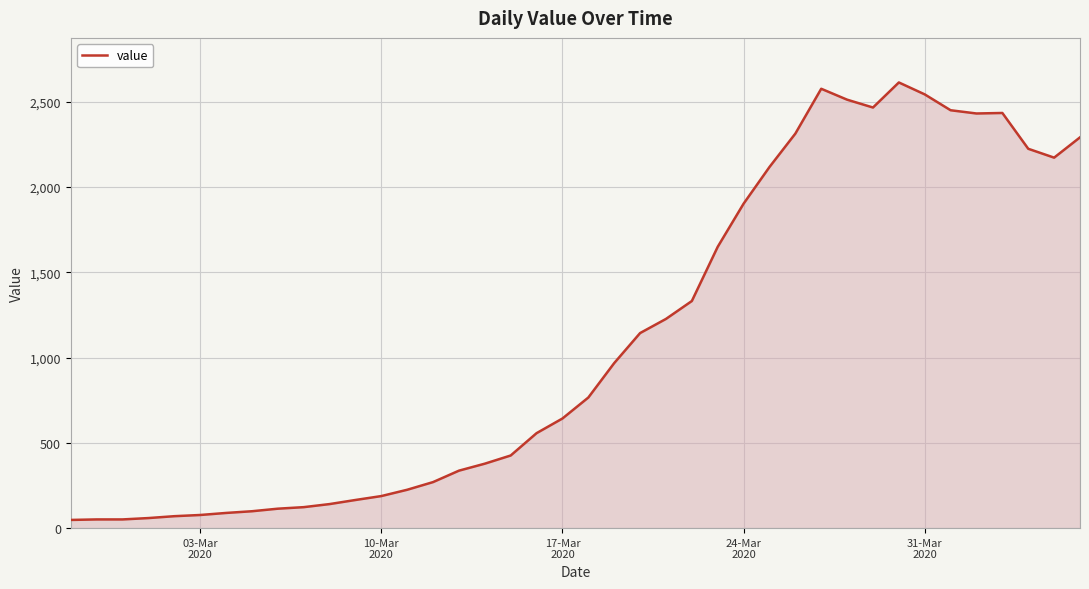

What is the maximum value shown in the chart?

2614